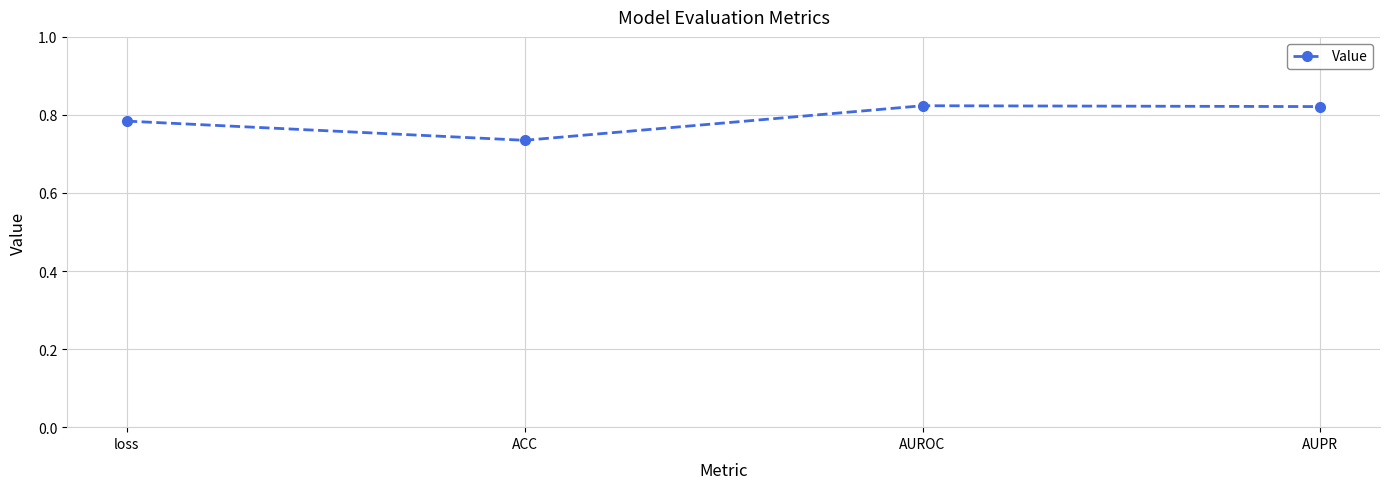

The value at AUROC is 1.3. True or false?

False